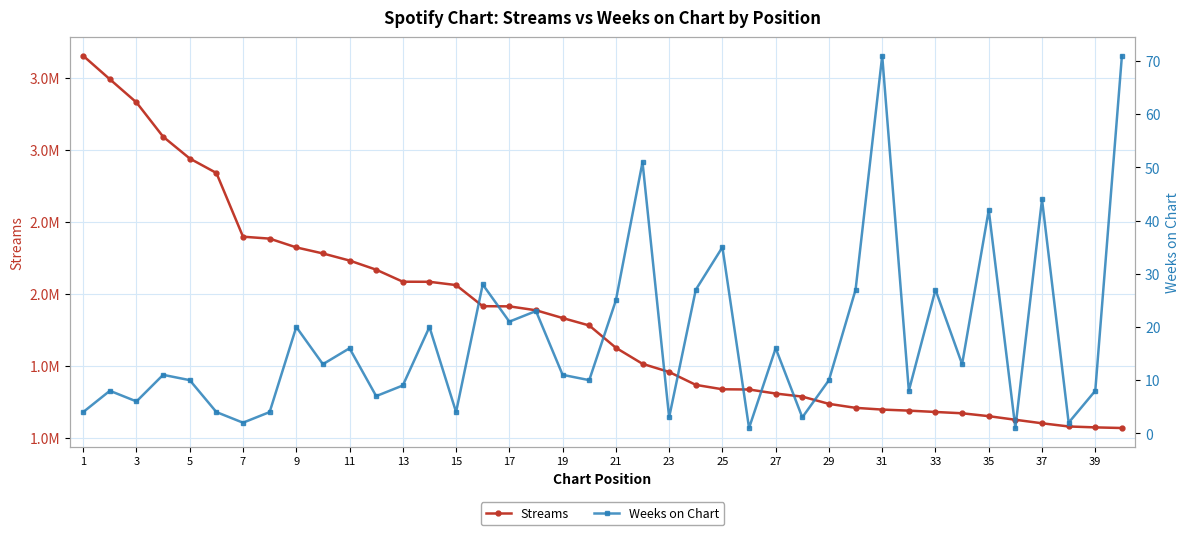

How many data points in Weeks on Chart are above 11?

19